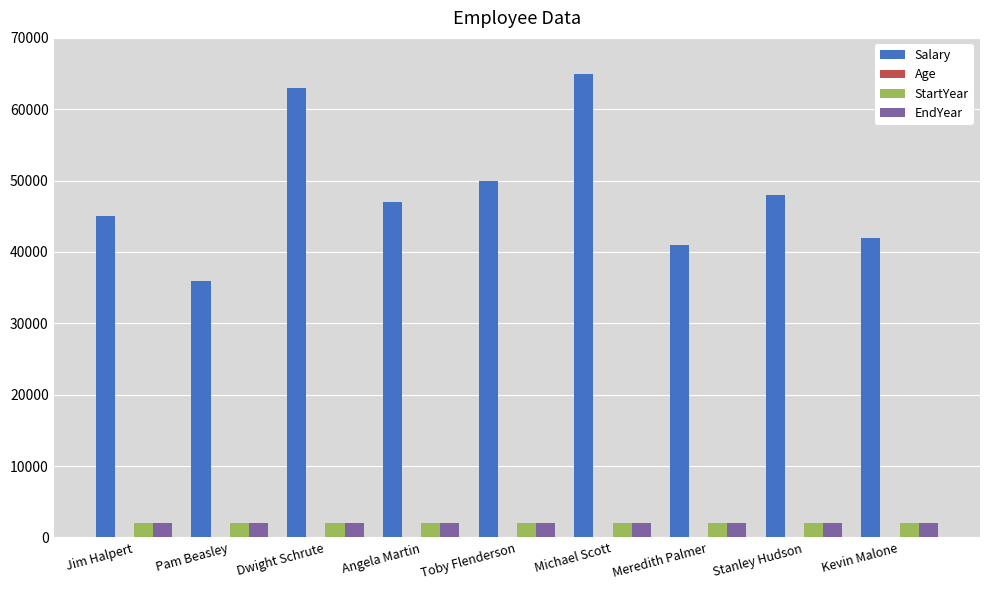

Which series has the largest total across all categories?

Salary